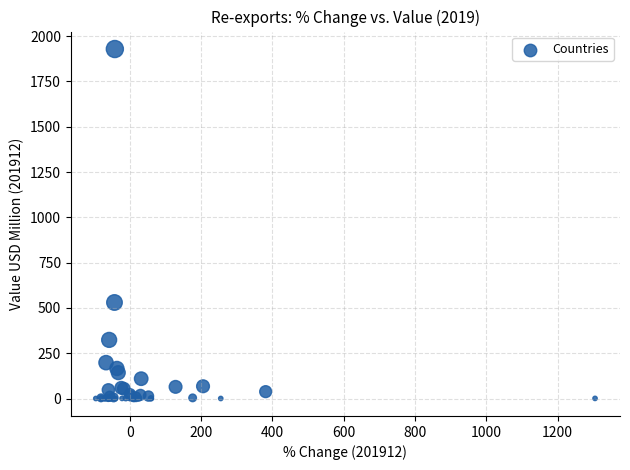

What Y value in the scatter plot is closest to 964?

530.0